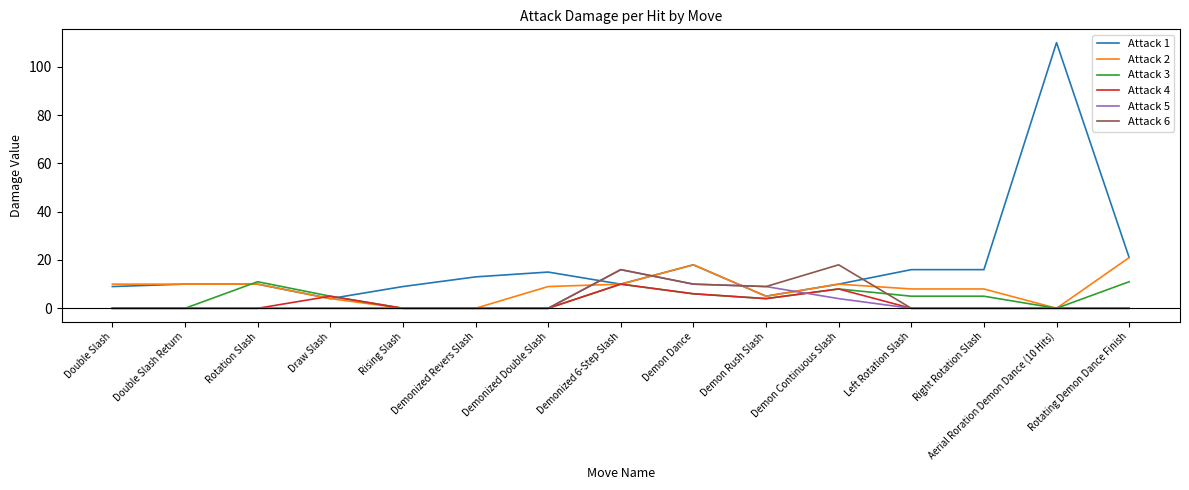

Is it true that Attack 2 equals -14 at Demonized Revers Slash?

False